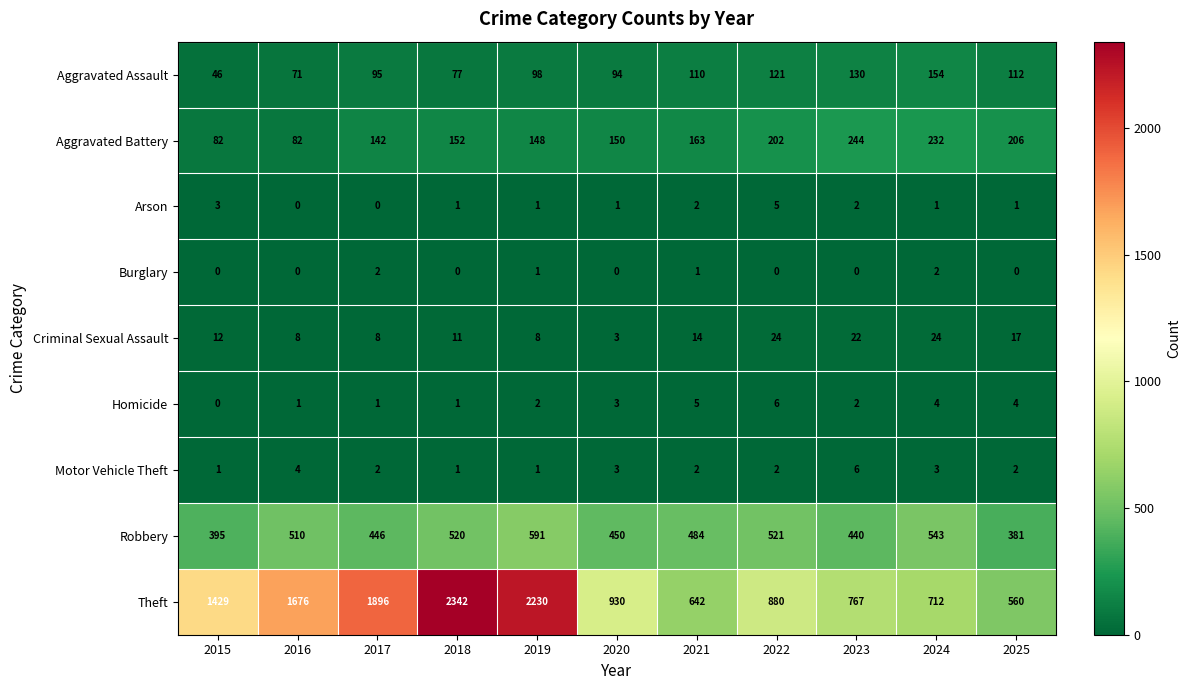

At which label does Aggravated Assault reach its minimum?

2015